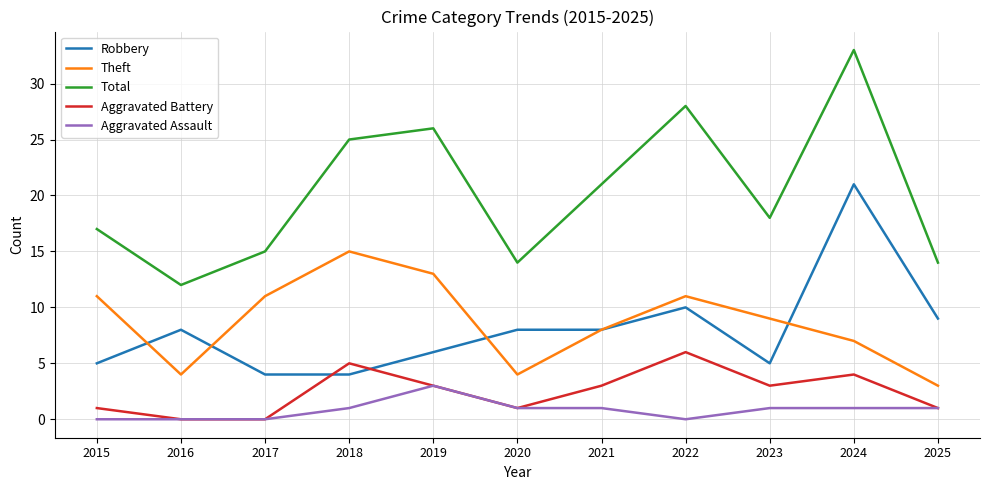

At which label does Total first exceed 18?

2018